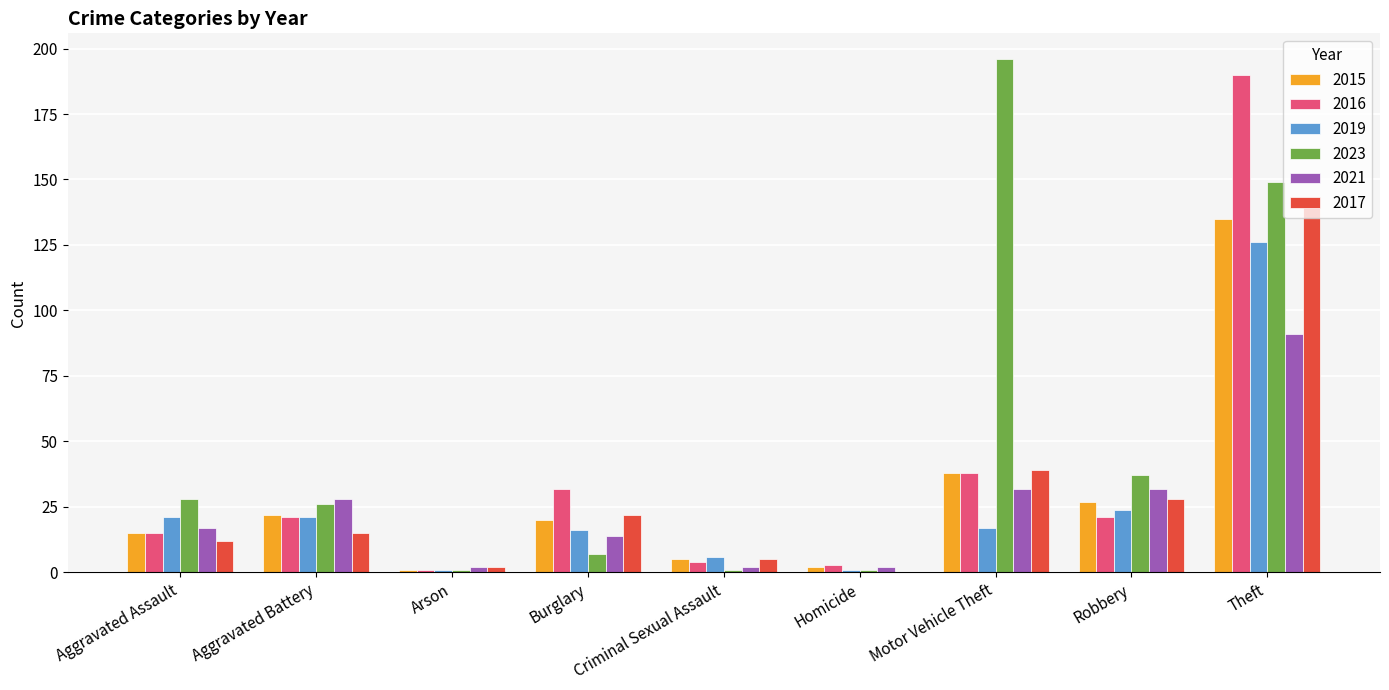

The value of 2023 at Robbery is 64. True or false?

False